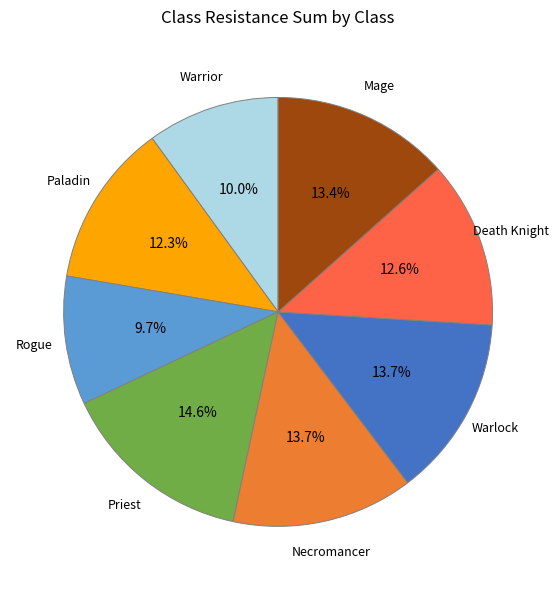

Approximately how many times larger is the value at Warrior compared to Warlock?

0.7